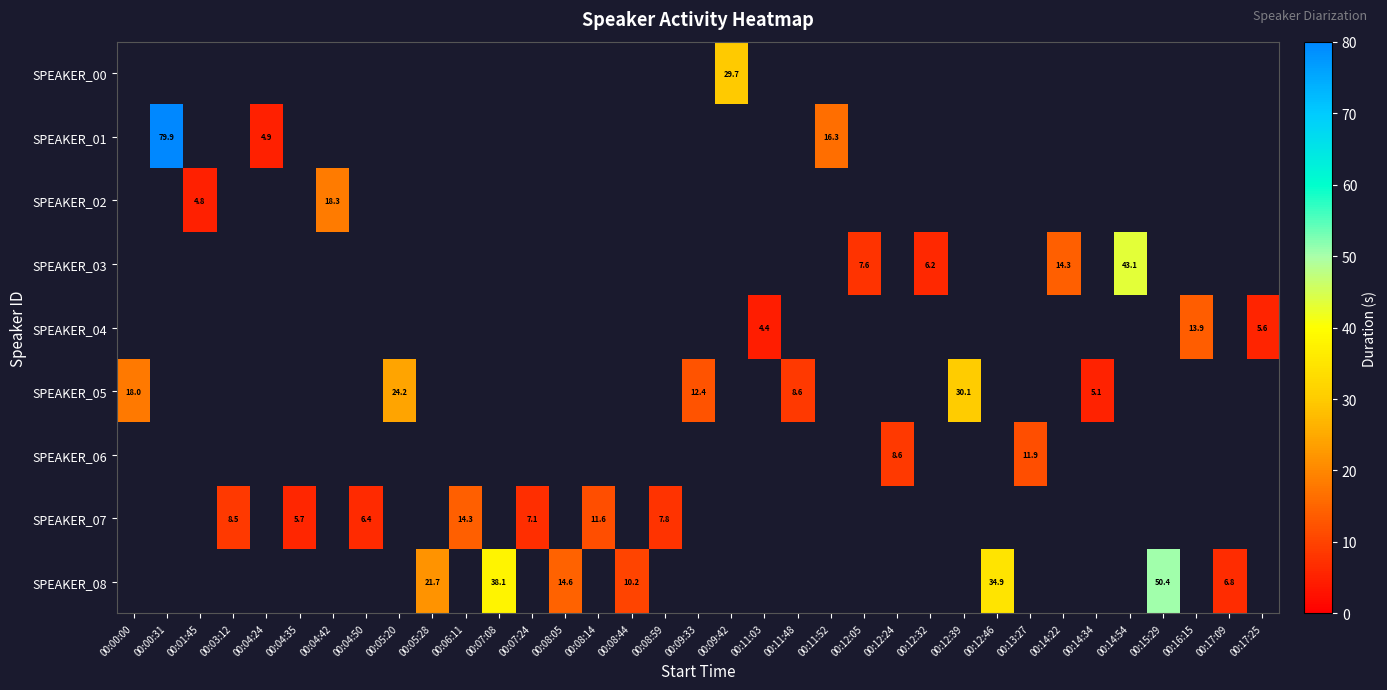

Is the value of SPEAKER_02 at 00:08:44 greater than the value of SPEAKER_04 at 00:17:09?

No